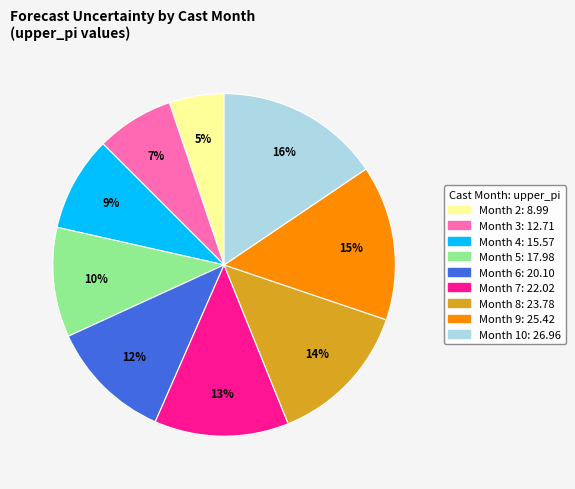

Is there a majority slice in this chart?

No